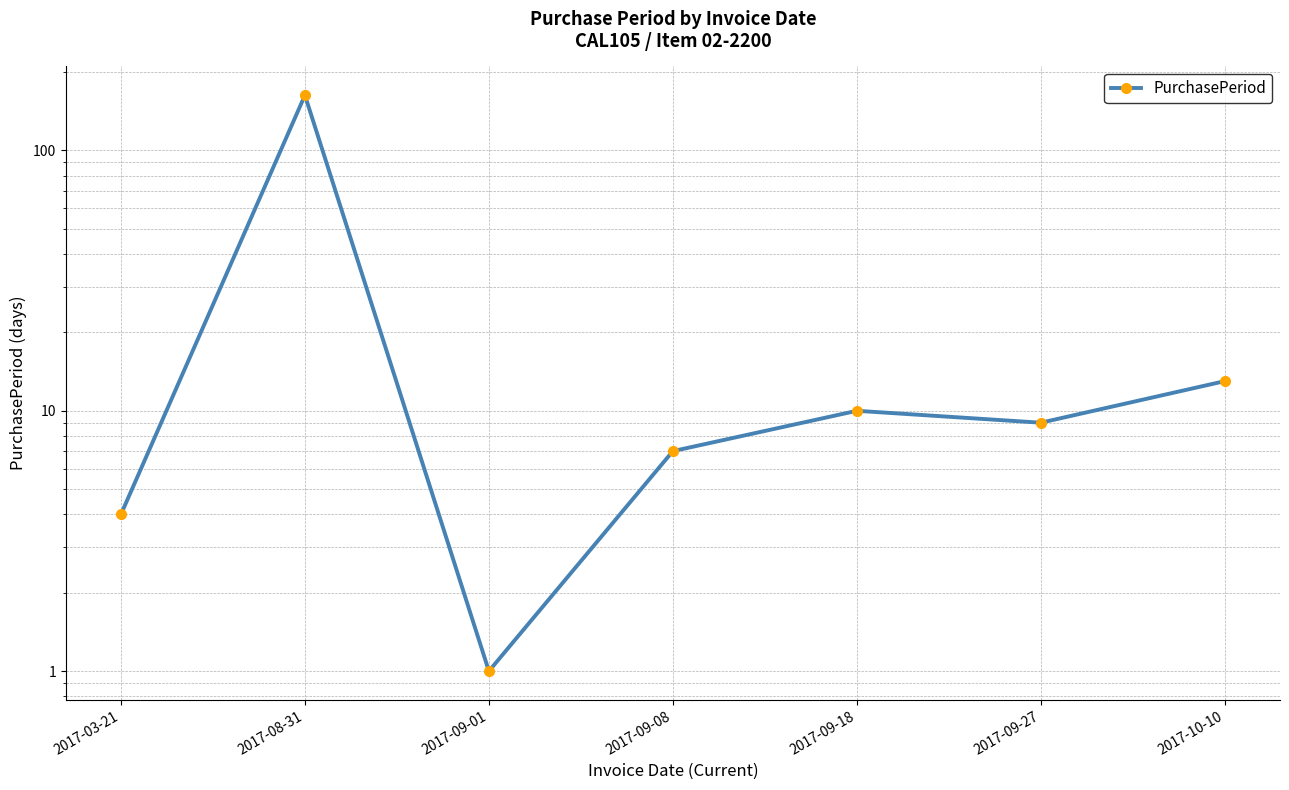

Approximately how many times larger is the value at 2017-03-21 compared to 2017-10-10?

0.3